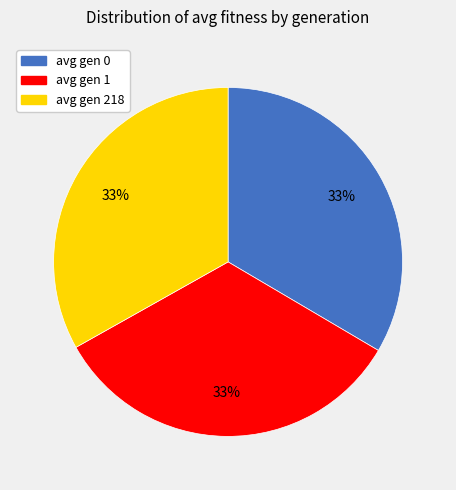

To the nearest percent, what is the average slice percentage?

33%